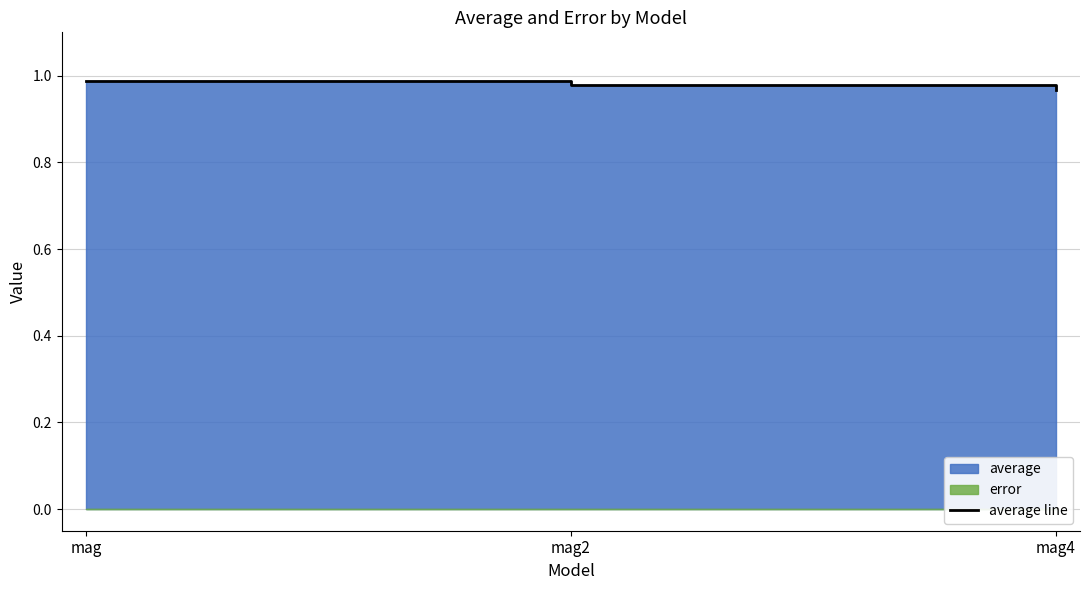

What is the label of the 1st point from the left?

mag